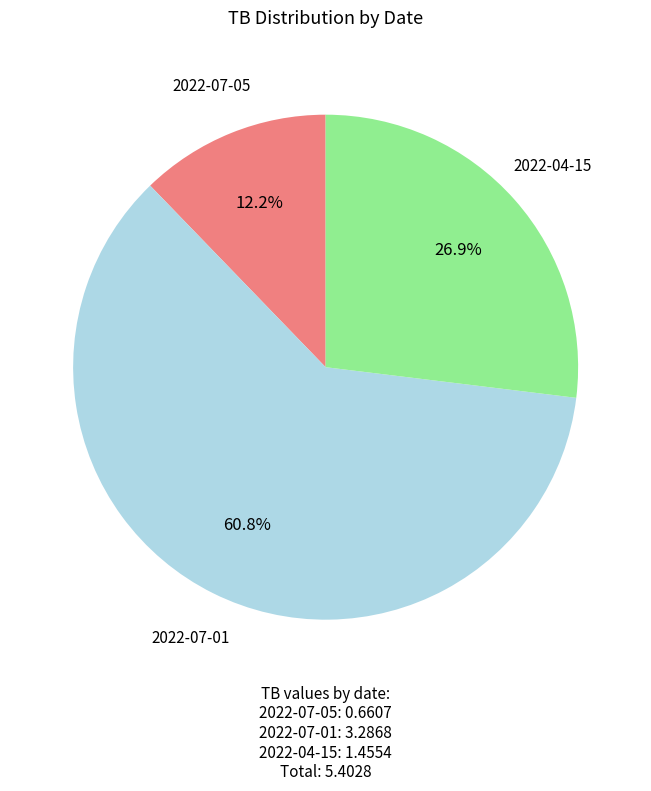

Is the sum of 2022-07-05 and 2022-04-15 greater than half?

No